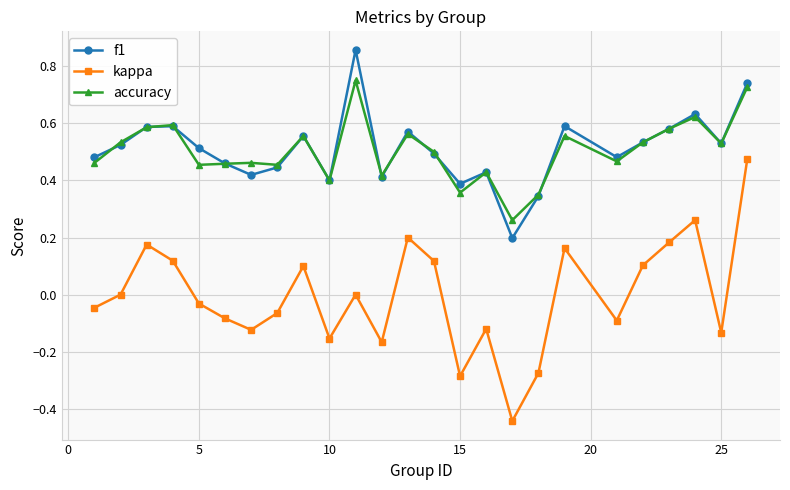

Which series has the largest range (max minus min)?

kappa